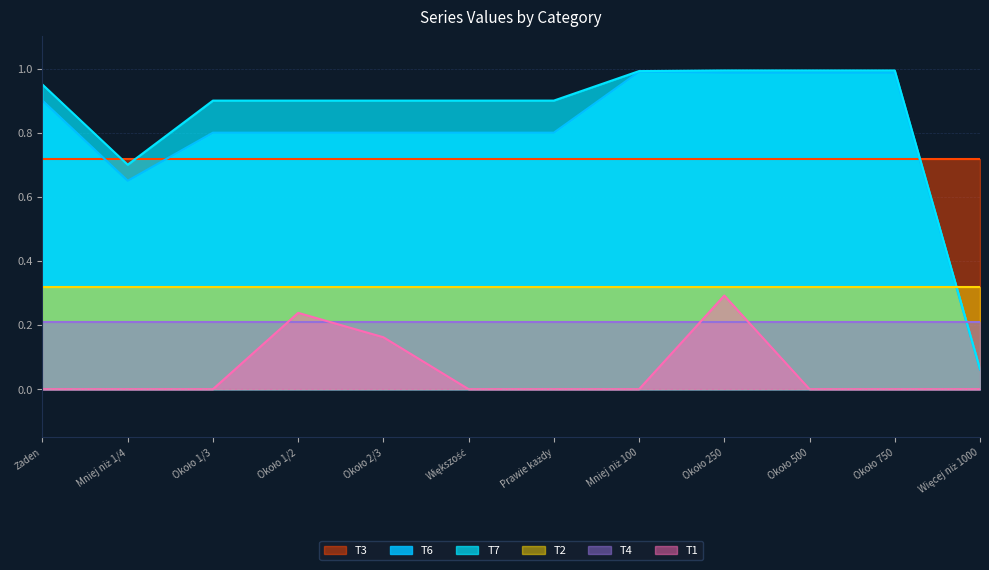

At which category does the chart reach its peak across all series?

Około 250